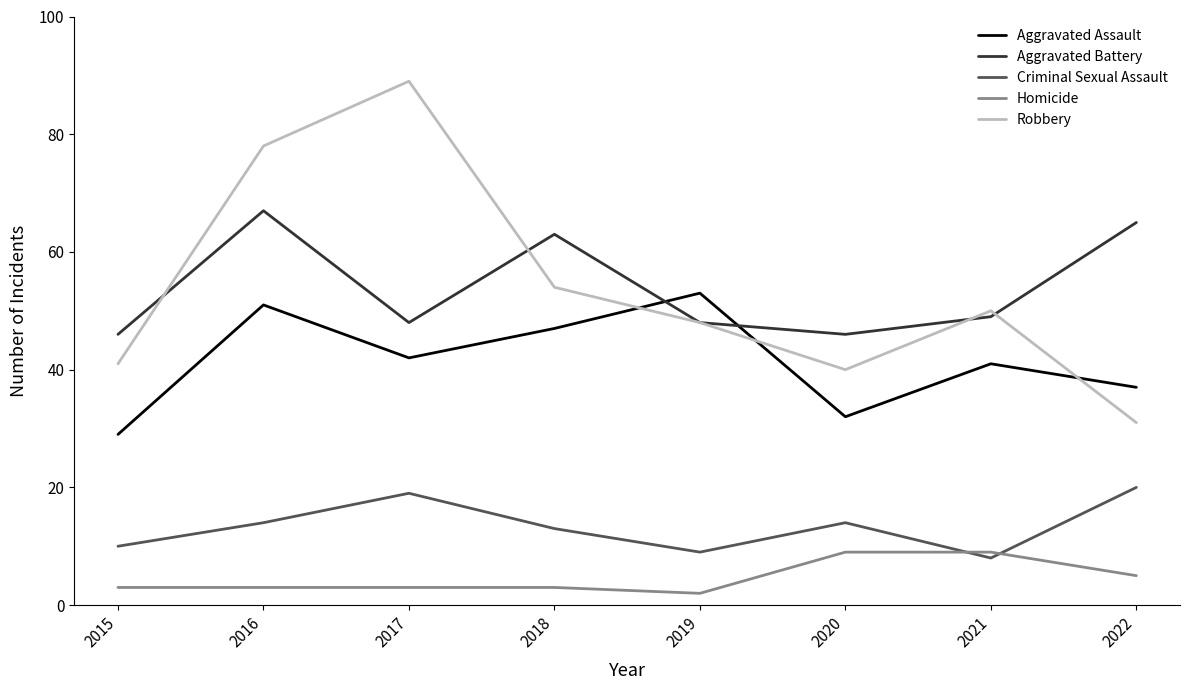

Does the chart have visible grid lines?

No